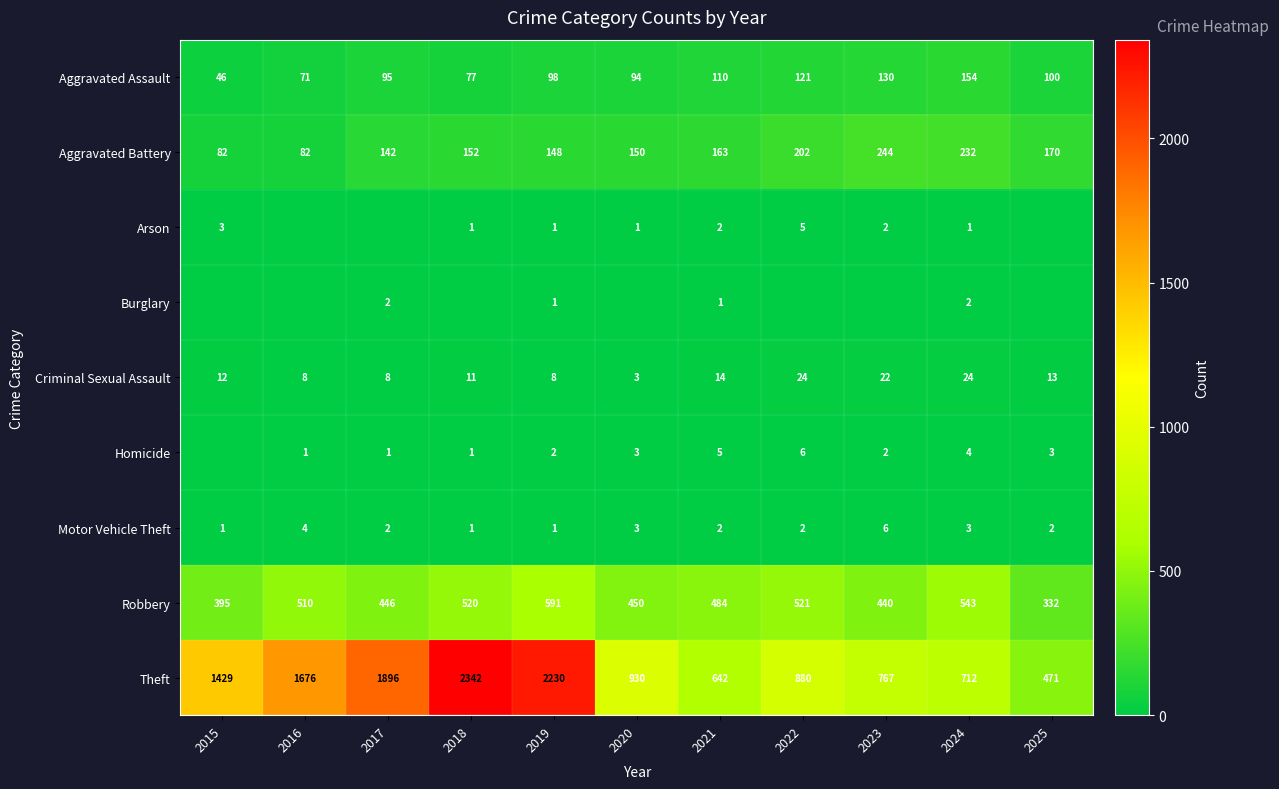

What is the difference between the highest and lowest values at 2020?

930